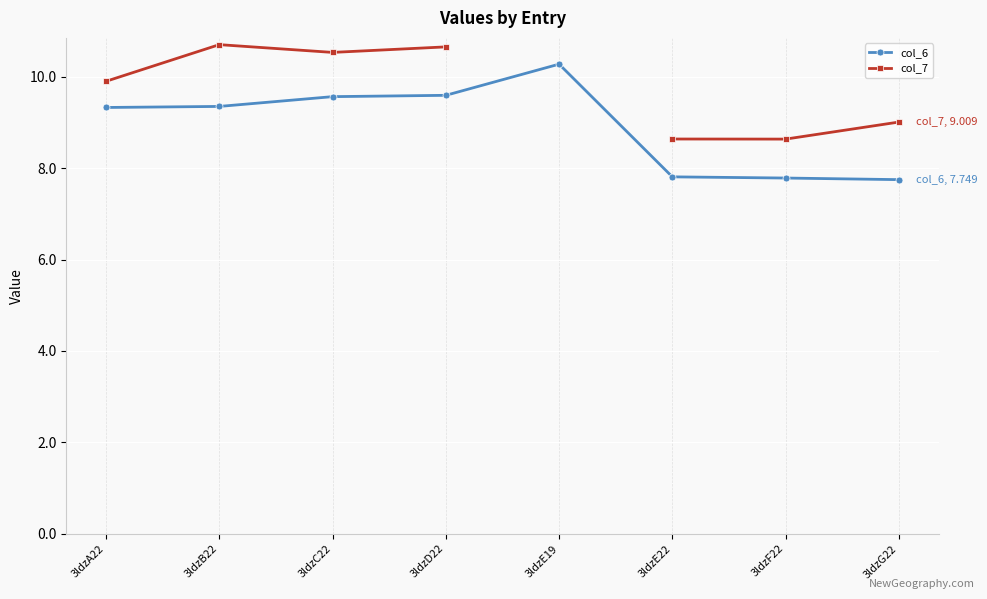

At which label is col_6 closest to 9?

3ldzA22